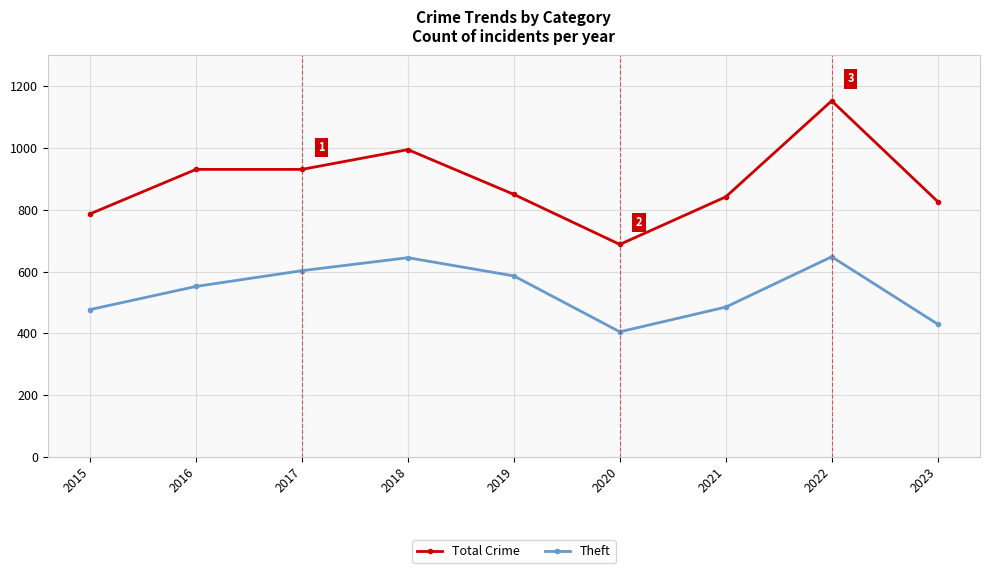

The Theft series shows 602 at 2020. True or false?

False